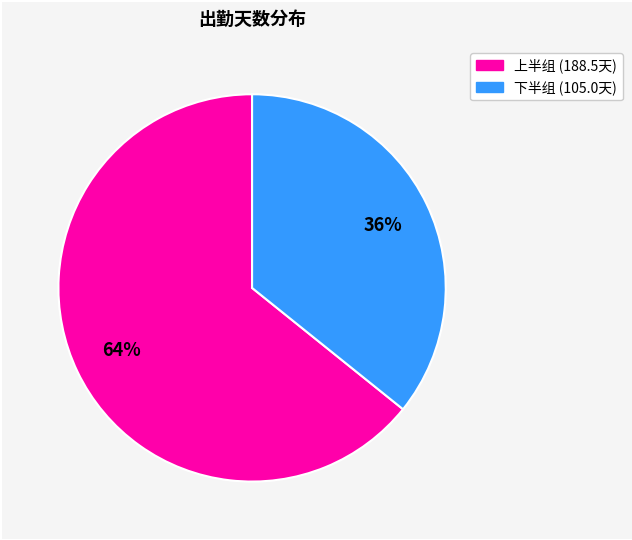

Is there any slice that represents more than half of the pie?

Yes